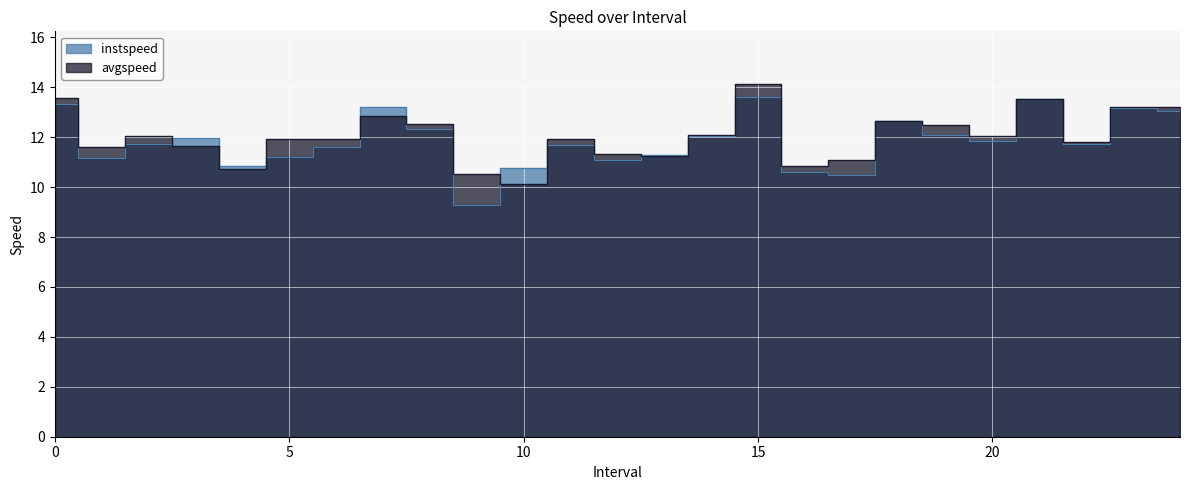

Which series has the largest range (max minus min)?

instspeed